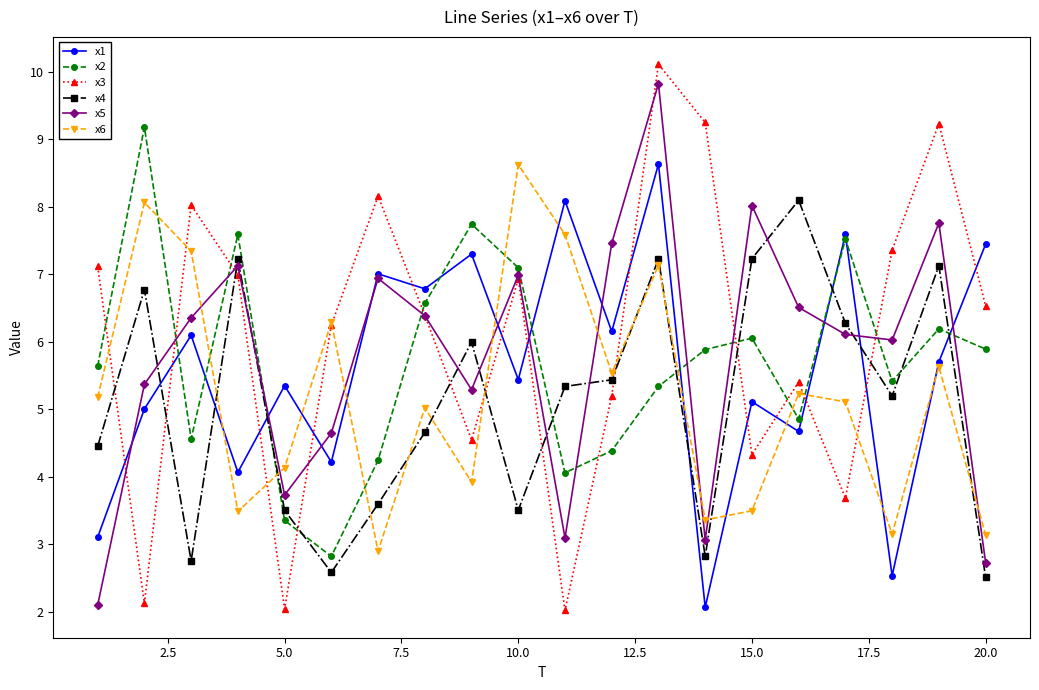

Which series has the widest spread of values?

x3